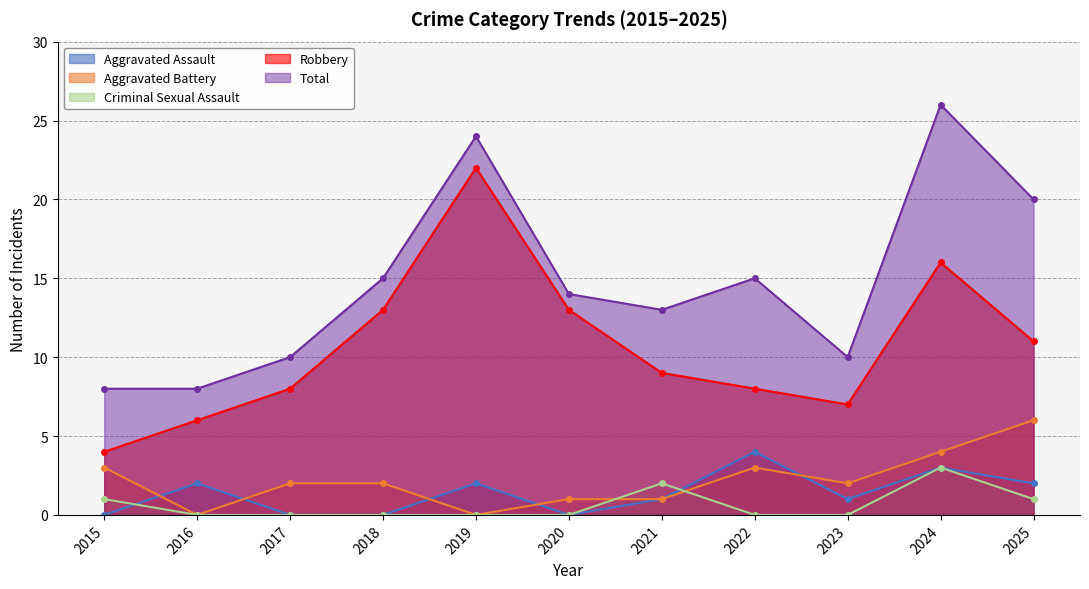

True or false: Total has a value of 20 at 2022.

False